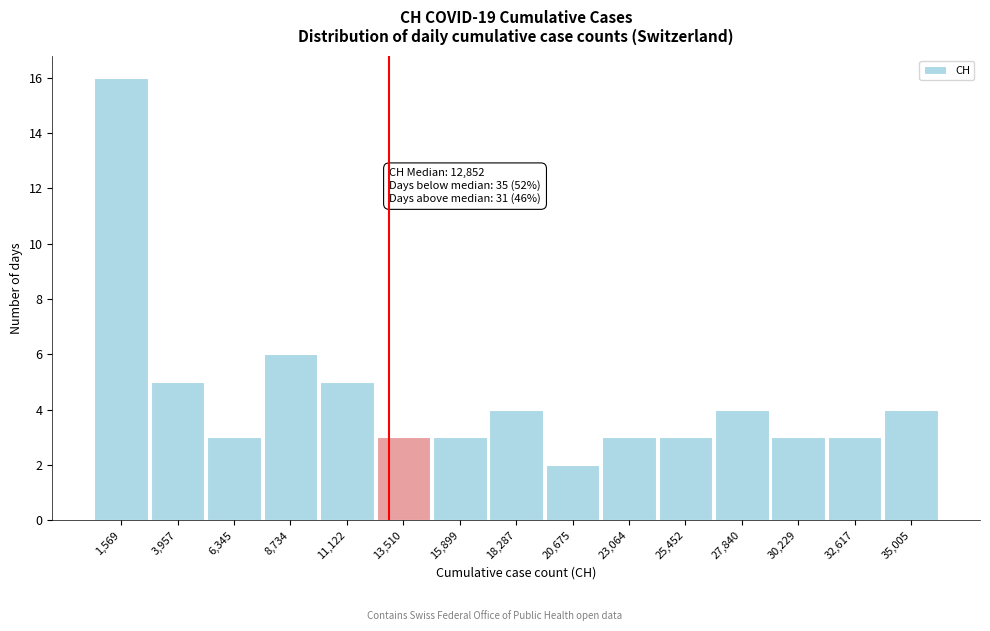

Which range on the x-axis has the tallest bar?

500 to 3000